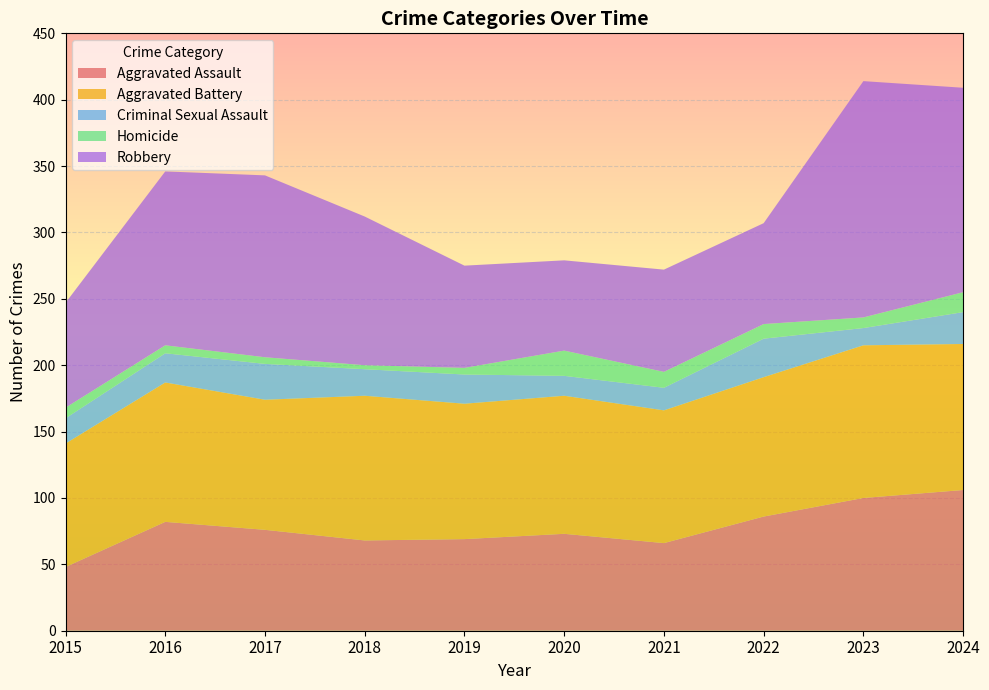

Reading right to left, extract all data points from this chart.

Aggravated Assault: 2024=106	2023=100	2022=86	2021=66	2020=73	2019=69	2018=68	2017=76	2016=82	2015=48
Aggravated Battery: 2024=110	2023=115	2022=105	2021=100	2020=104	2019=102	2018=109	2017=98	2016=105	2015=93
Criminal Sexual Assault: 2024=24	2023=13	2022=29	2021=17	2020=15	2019=22	2018=20	2017=27	2016=22	2015=19
Homicide: 2024=15	2023=8	2022=11	2021=12	2020=19	2019=5	2018=3	2017=5	2016=6	2015=8
Robbery: 2024=154	2023=178	2022=76	2021=77	2020=68	2019=77	2018=112	2017=137	2016=131	2015=79